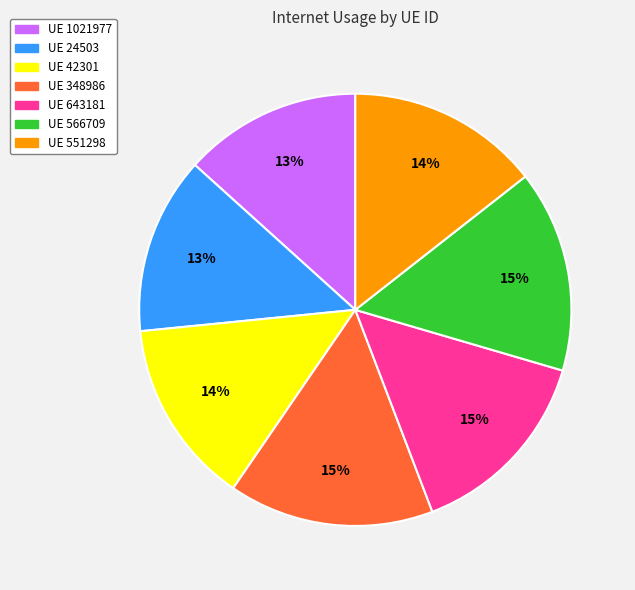

To the nearest percent, what is the difference between the largest and smallest slice percentages?

2%